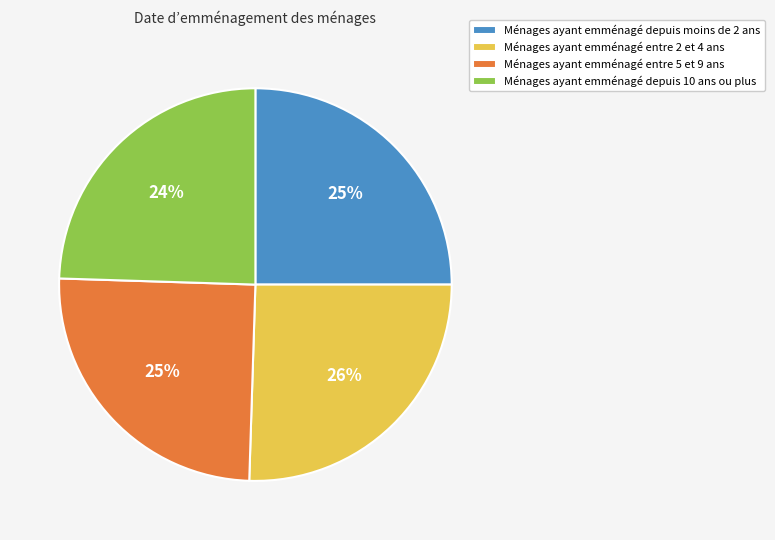

True or false: Ménages ayant emménagé depuis moins de 2 ans accounts for 14% of the total.

False